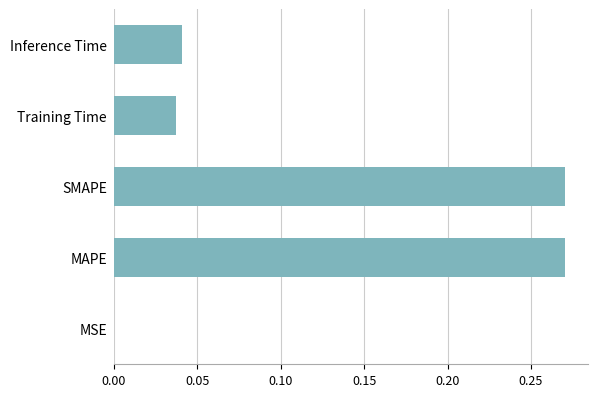

The chart shows a value of 0.0 at Training Time. True or false?

True